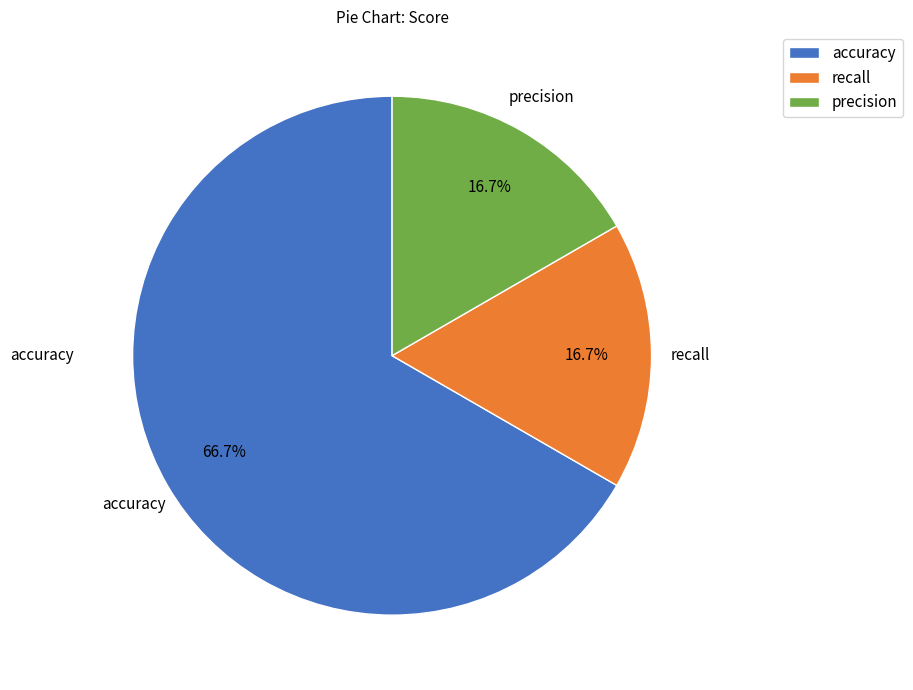

What is the total percentage of precision and accuracy?

83.3%